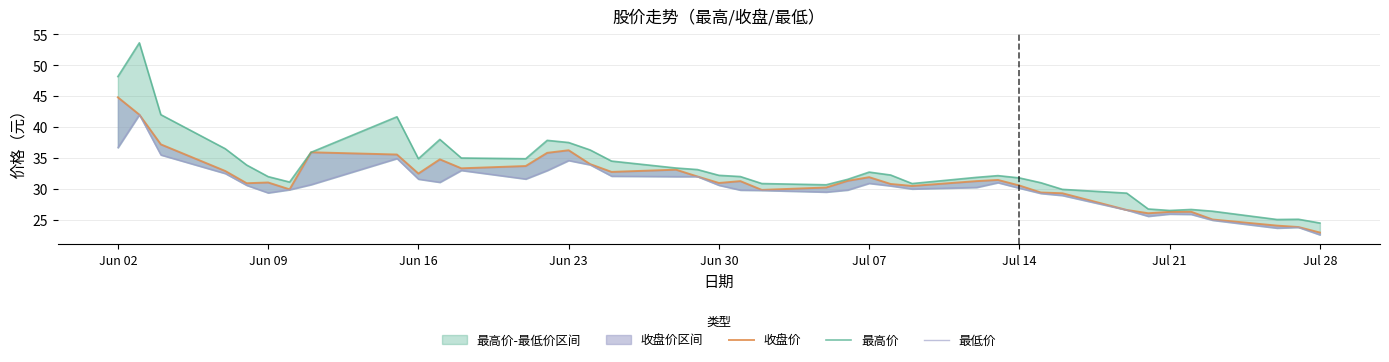

What is the difference between the maximum and minimum values in the 最高价 series?

29.1